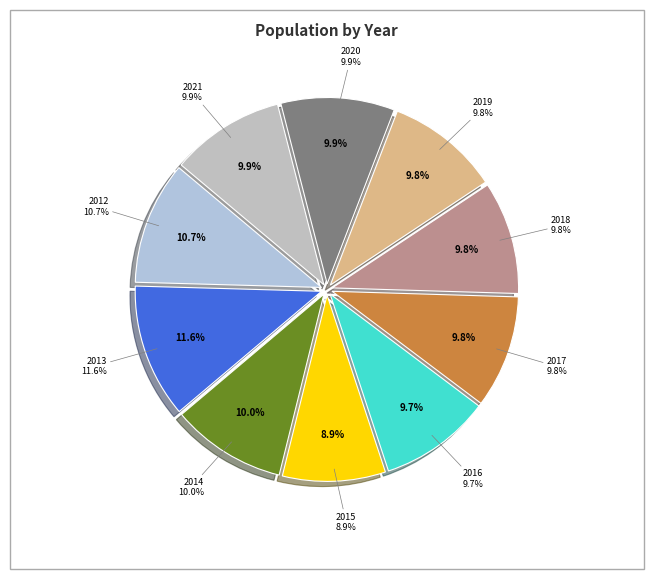

To the nearest percent, what percentage of the pie is 2015?

9%